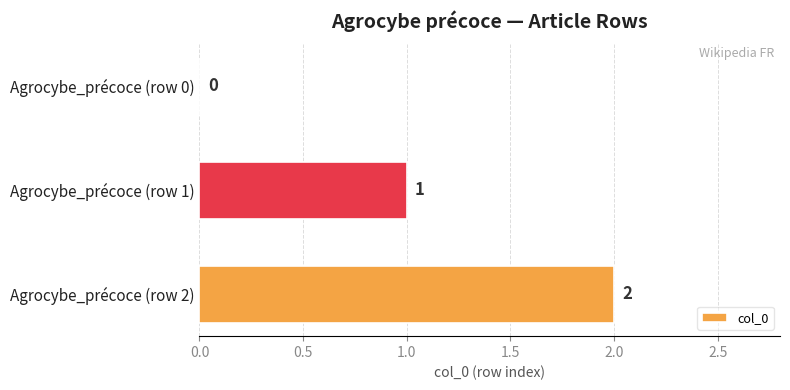

Between Agrocybe_précoce (row 0) and Agrocybe_précoce (row 2), which is larger?

Agrocybe_précoce (row 2)